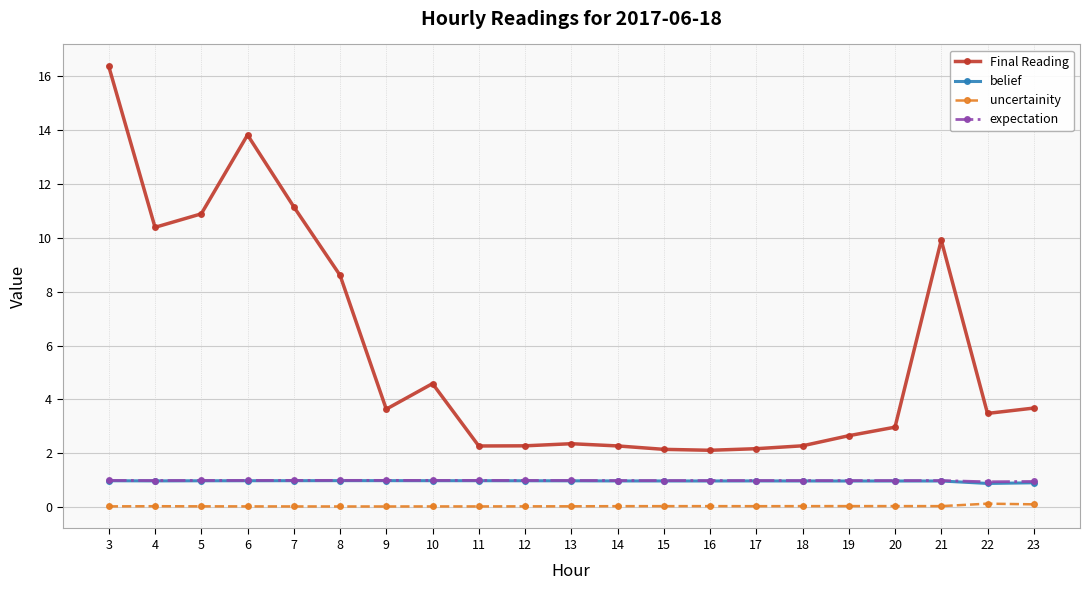

True or false: Final Reading has more than 0 interior local peaks.

True